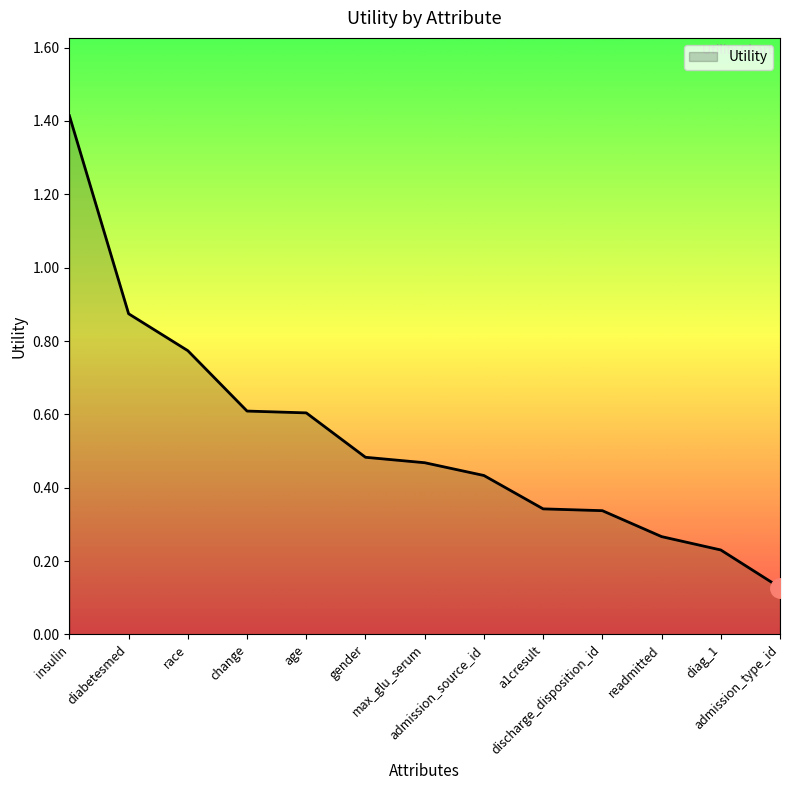

What is the greatest value displayed?

1.4